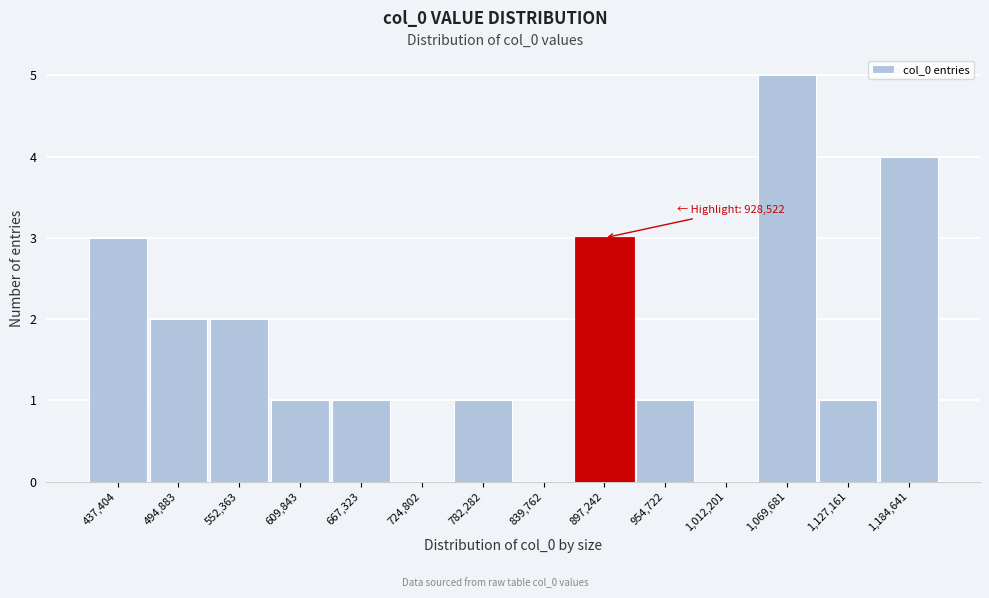

Reading left to right, what are all the values shown in this chart?

437,404=3	494,883=2	552,363=2	609,843=1	667,323=1	724,802=0	782,282=1	839,762=0	897,242=3	954,722=1	1,012,201=0	1,069,681=5	1,127,161=1	1,184,641=4